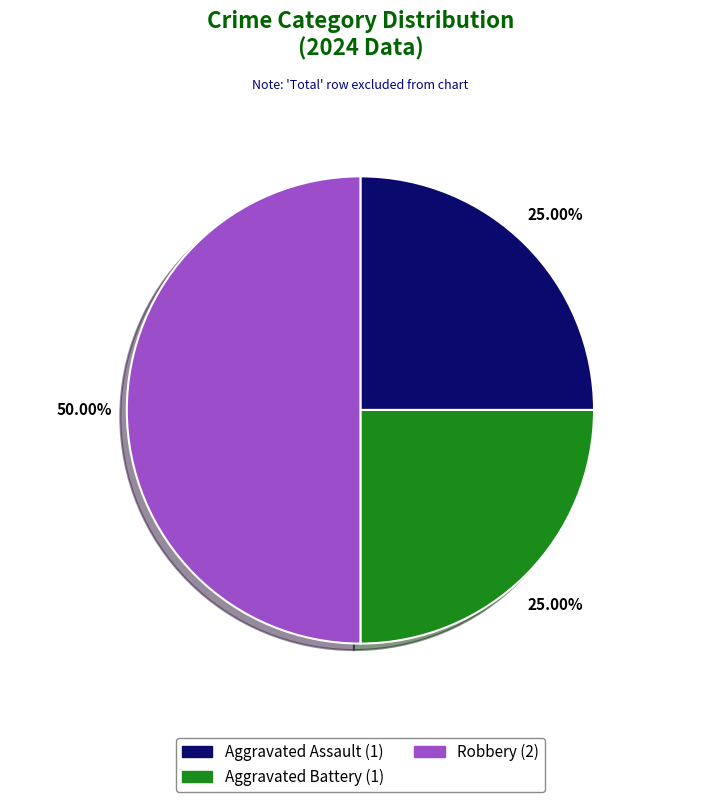

Which slice is the largest?

Robbery